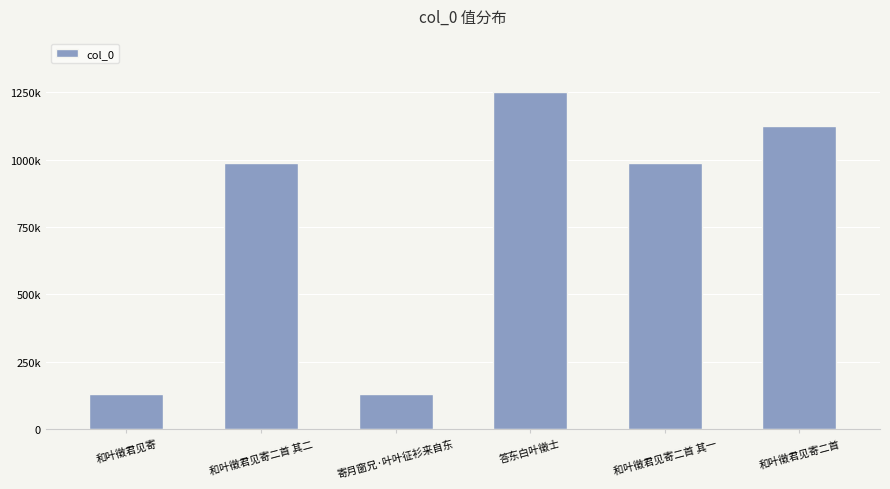

How many bars are there in total?

6